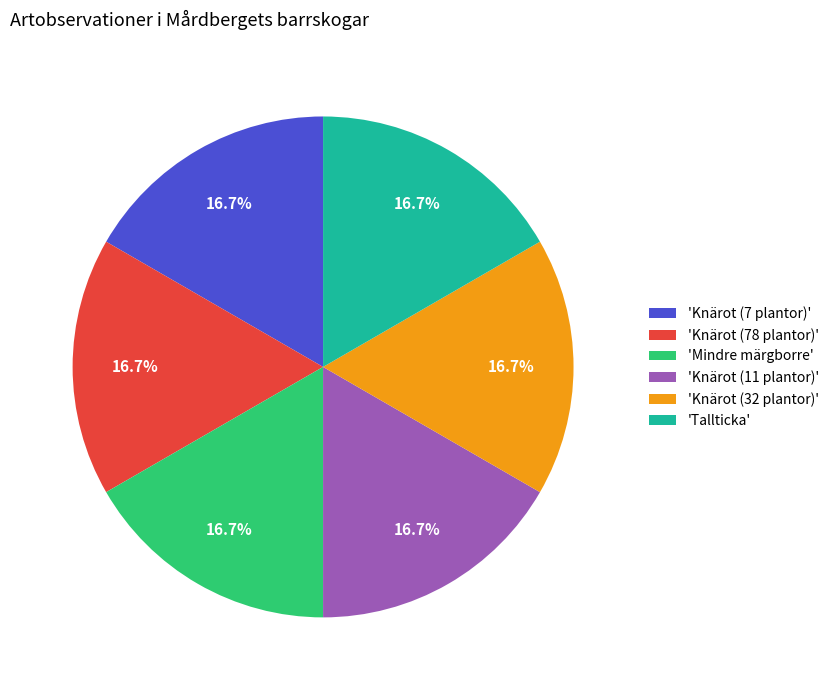

How many segments does this pie chart have?

6